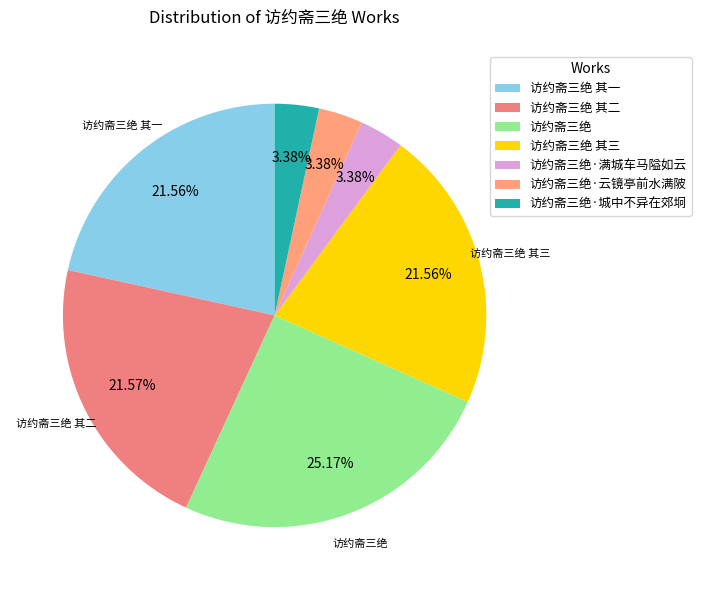

To the nearest percent, what is the average slice percentage?

14%